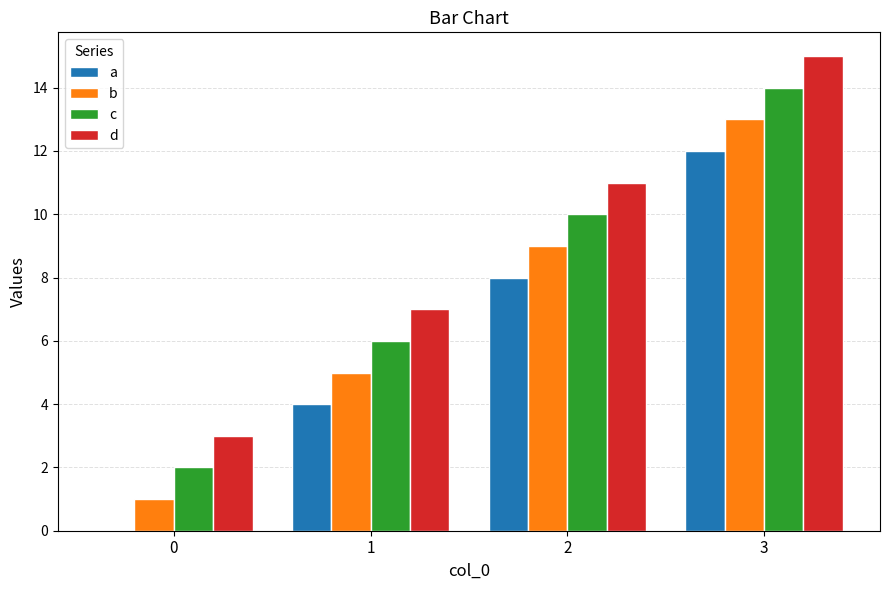

Which category has the highest value across all series?

3